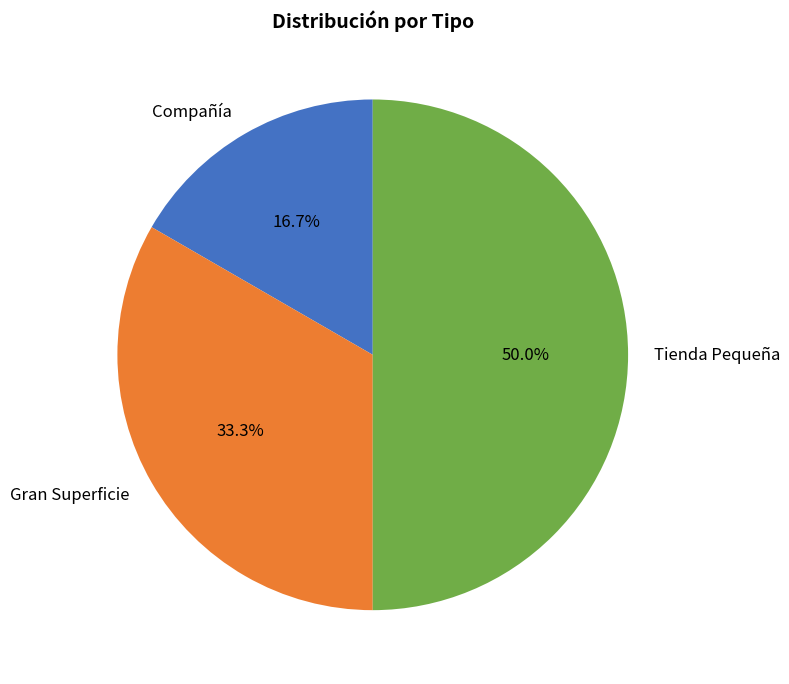

What percentage do Gran Superficie and Compañía together represent?

50.0%